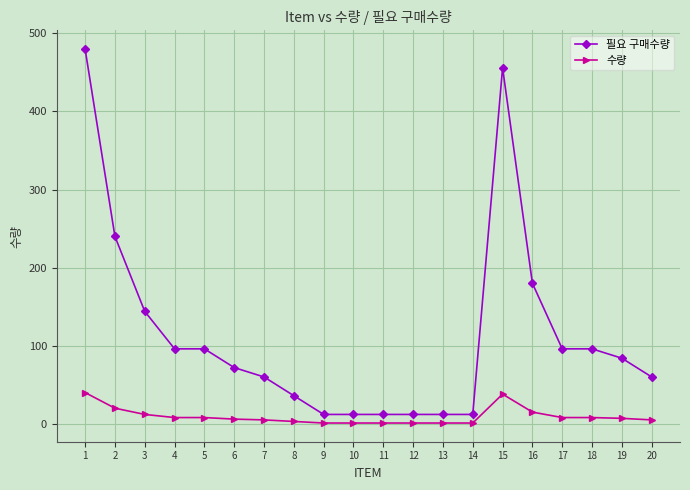

What are all the series names shown in the legend?

필요 구매수량, 수량